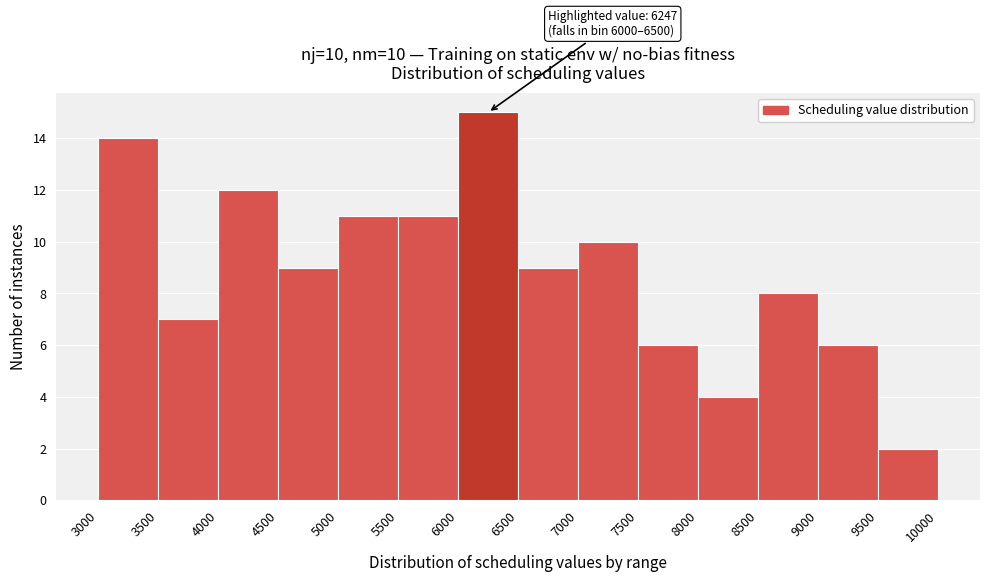

Over which range of the x-axis is the bar tallest?

6000 to 6500